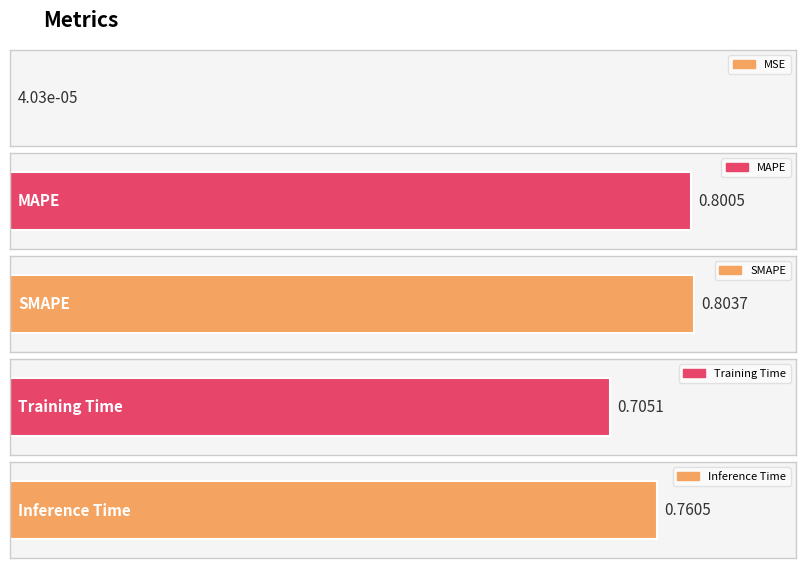

Rank the categories by value from lowest to highest.

MSE, Training Time, Inference Time, MAPE, SMAPE